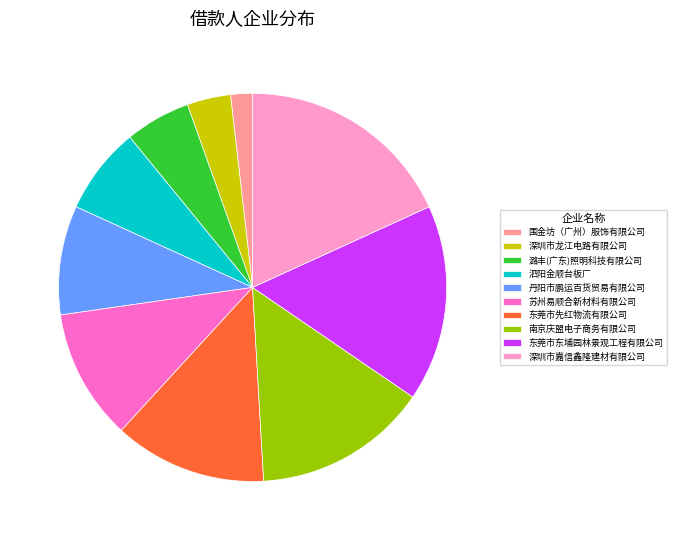

Does 苏州易顺合新材料有限公司 account for over 50% of the chart?

No